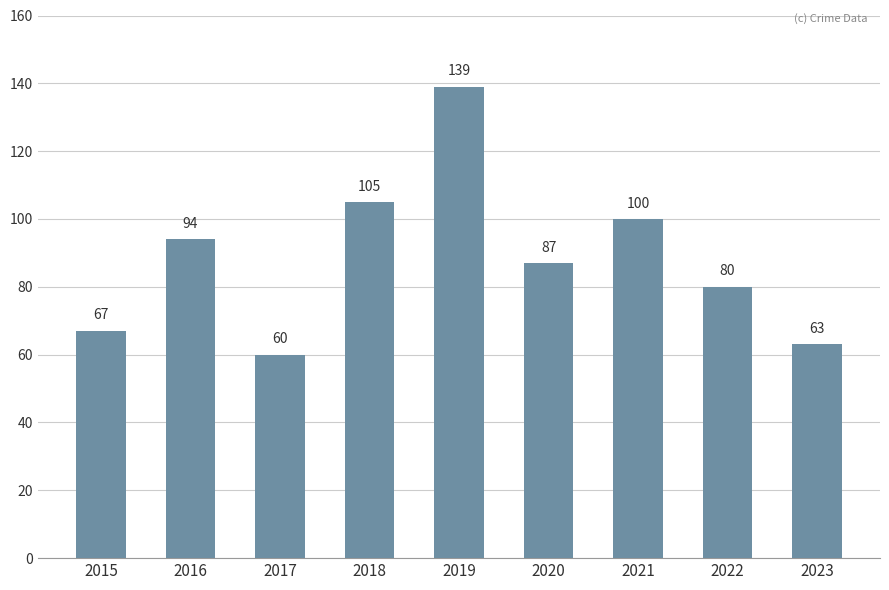

Rank the categories by value from lowest to highest.

2017, 2023, 2015, 2022, 2020, 2016, 2021, 2018, 2019